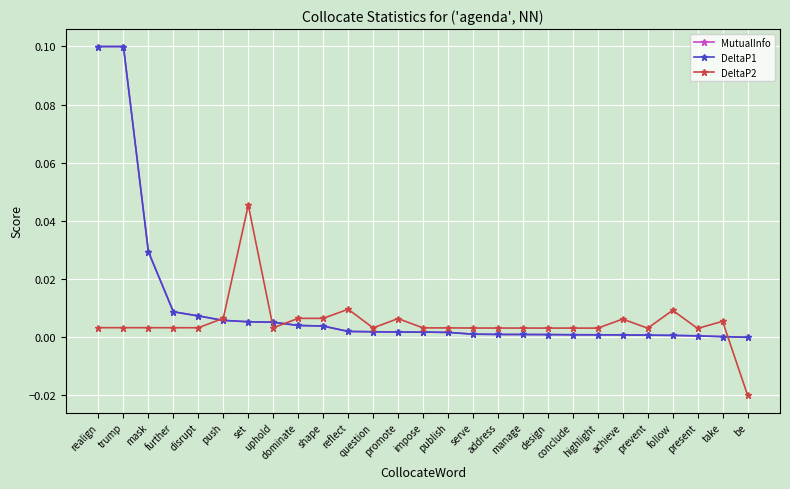

Does the chart have visible grid lines?

Yes